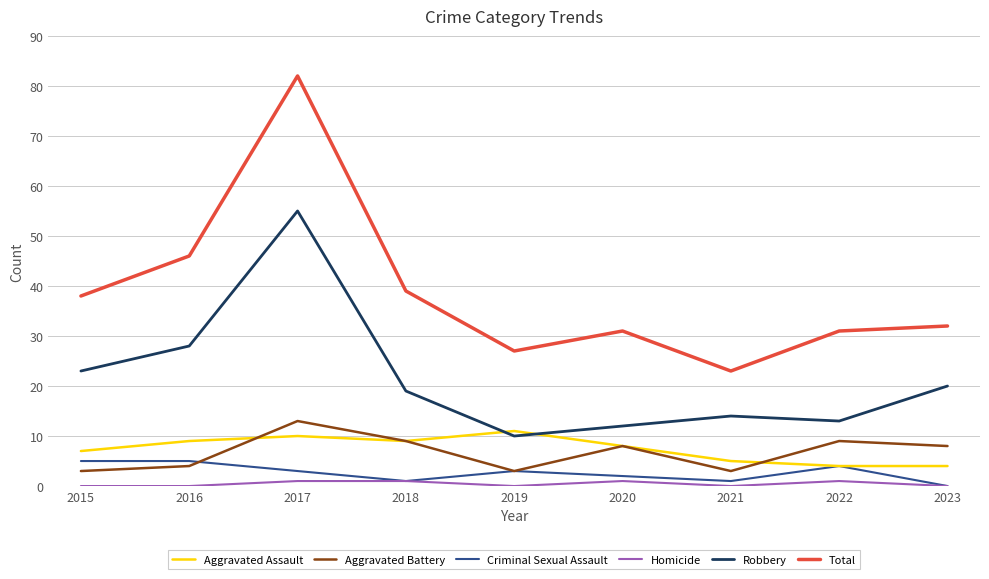

Which label corresponds to the largest value in the chart?

2017